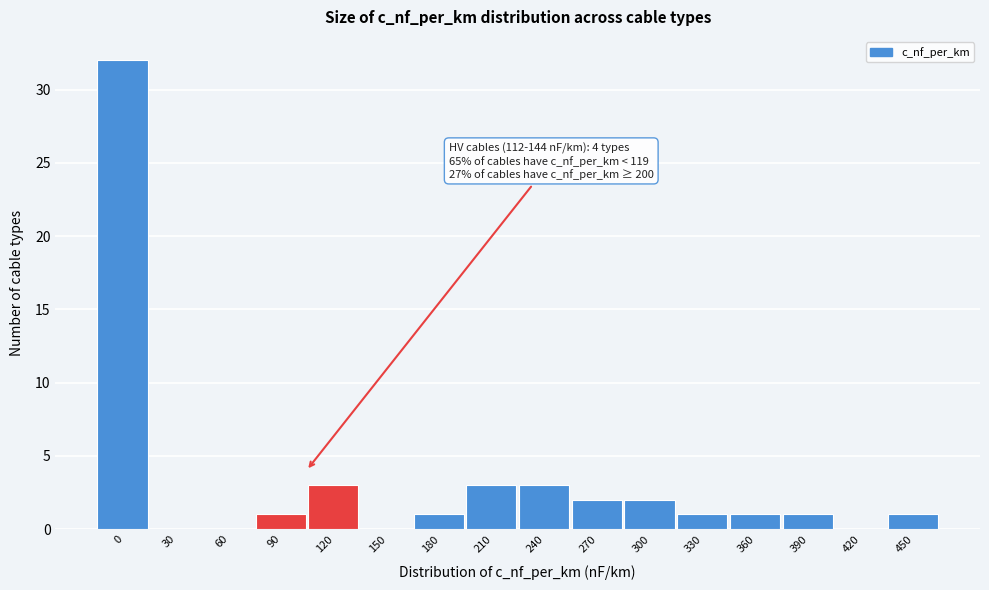

Reading right to left, extract all data points from this chart.

450=1	420=0	390=1	360=1	330=1	300=2	270=2	240=3	210=3	180=1	150=0	120=3	90=1	60=0	30=0	0=32